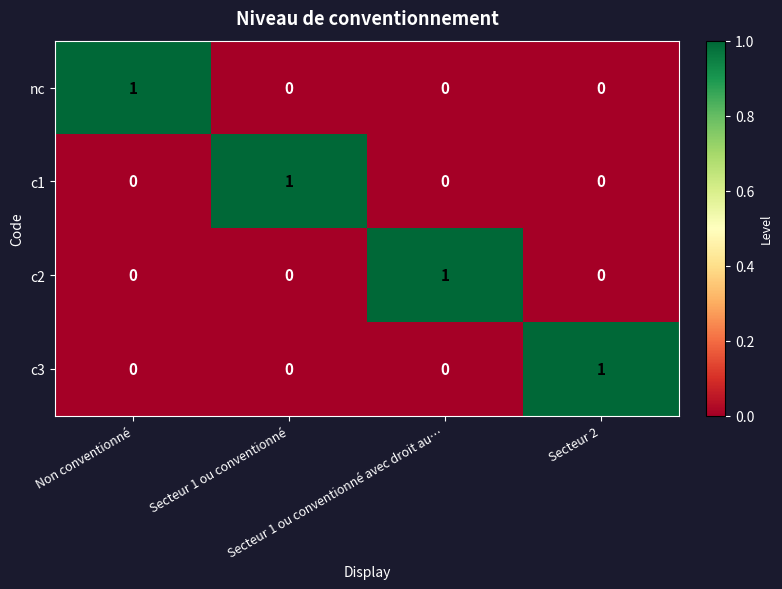

At how many categories does at least one series exceed 0?

4